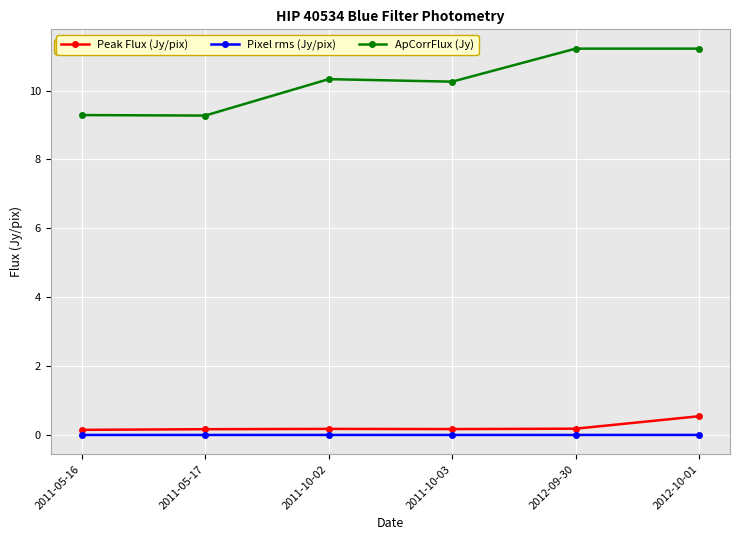

Which series changed the most between 2011-05-16 and 2011-10-03?

ApCorrFlux (Jy)